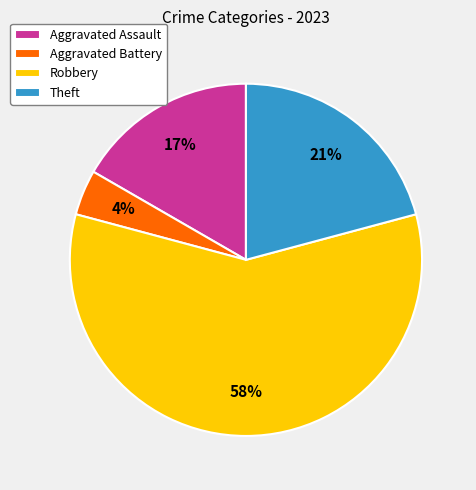

How many segments does this pie chart have?

4